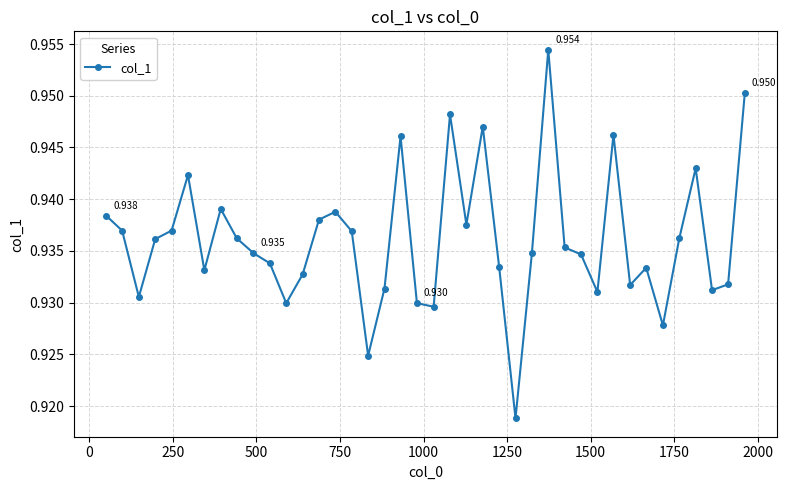

How many interior local peaks (higher than both neighbors) does the data have?

10